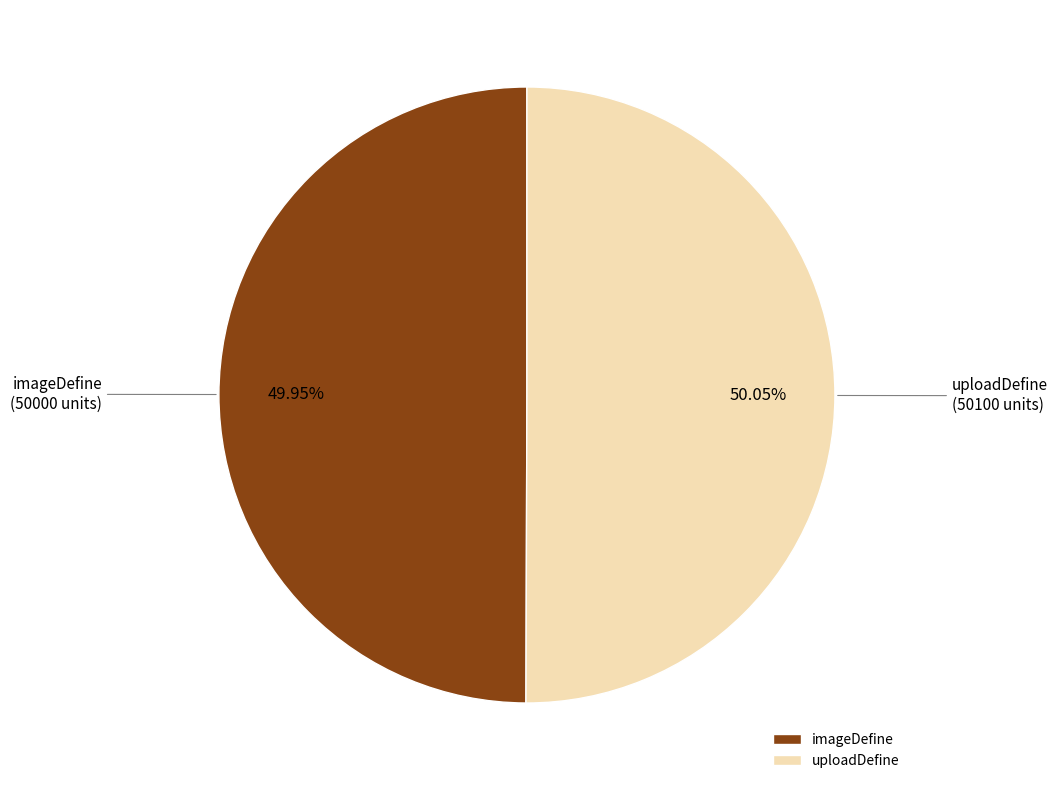

The imageDefine slice represents 50% of the pie. True or false?

True